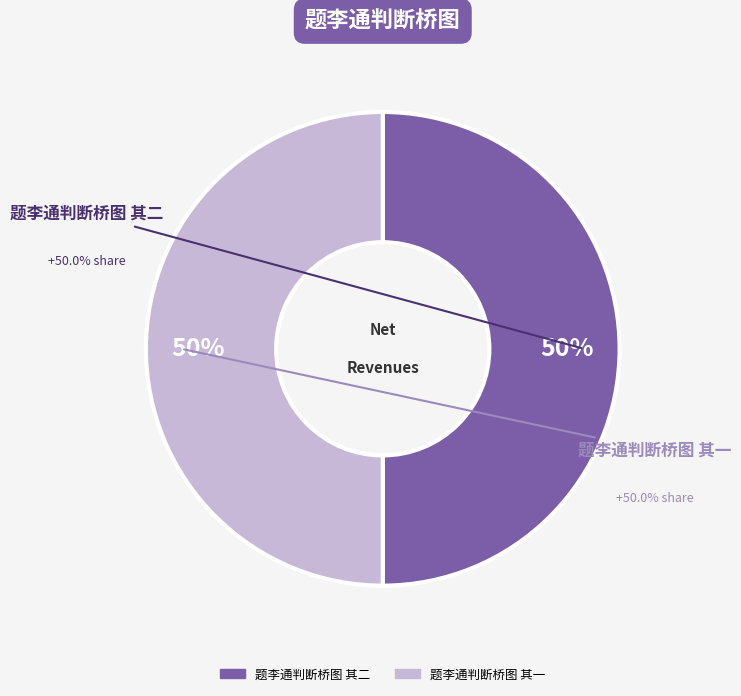

To the nearest percent, what is the combined percentage of 题李通判断桥图 其一 and 题李通判断桥图 其二?

100%